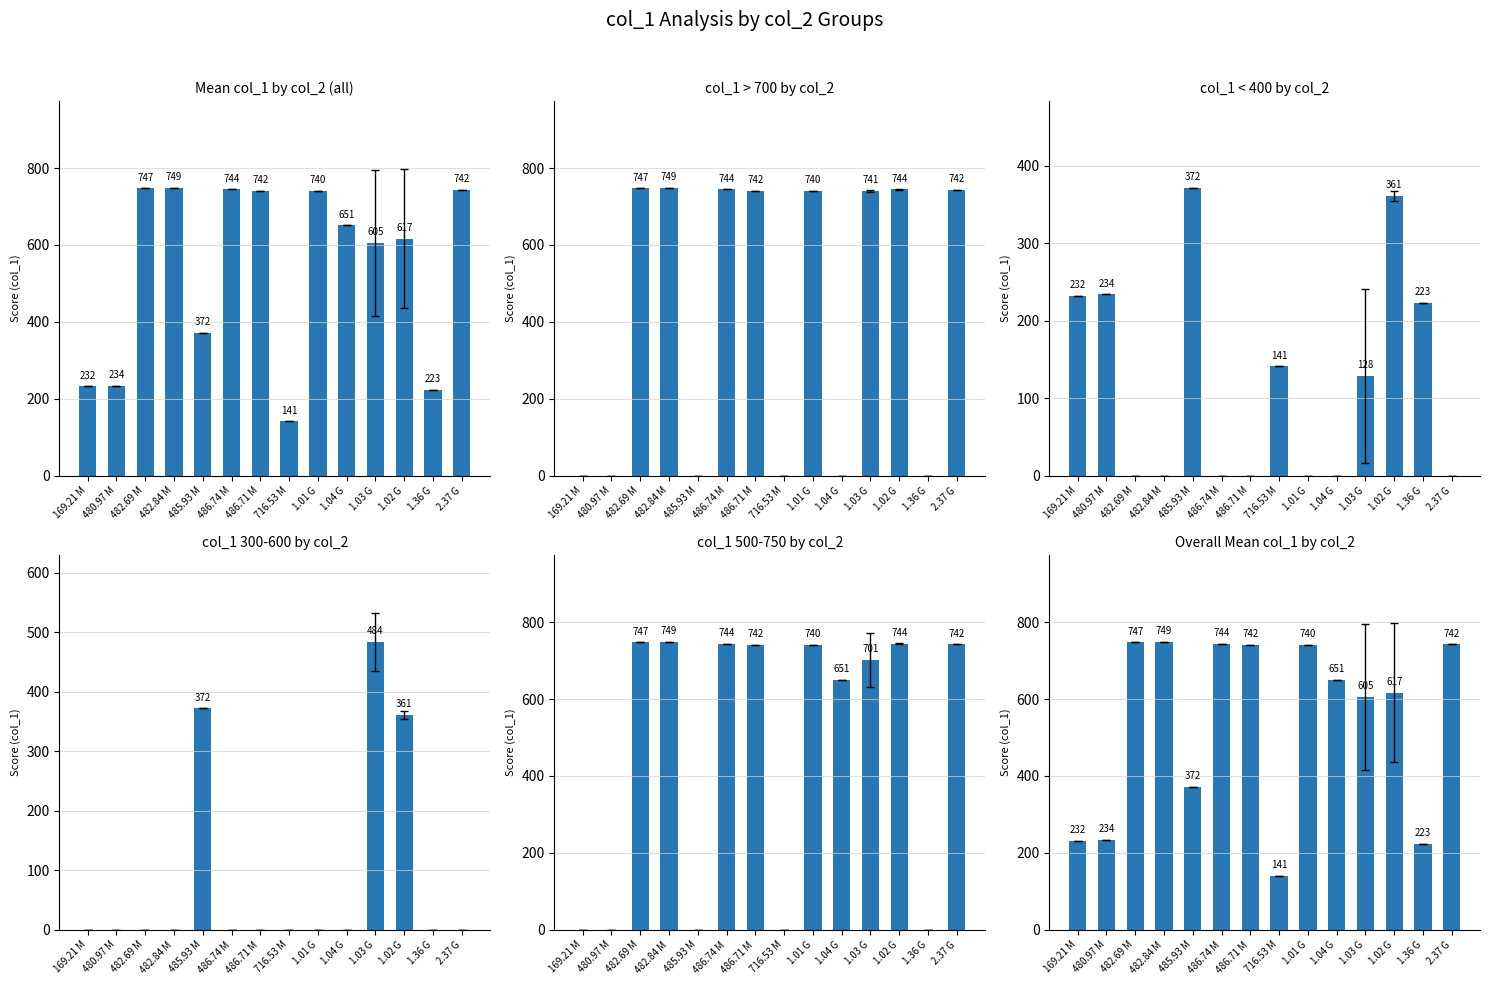

What is the difference between the values at 1.36 G and 480.97 M?

11.1